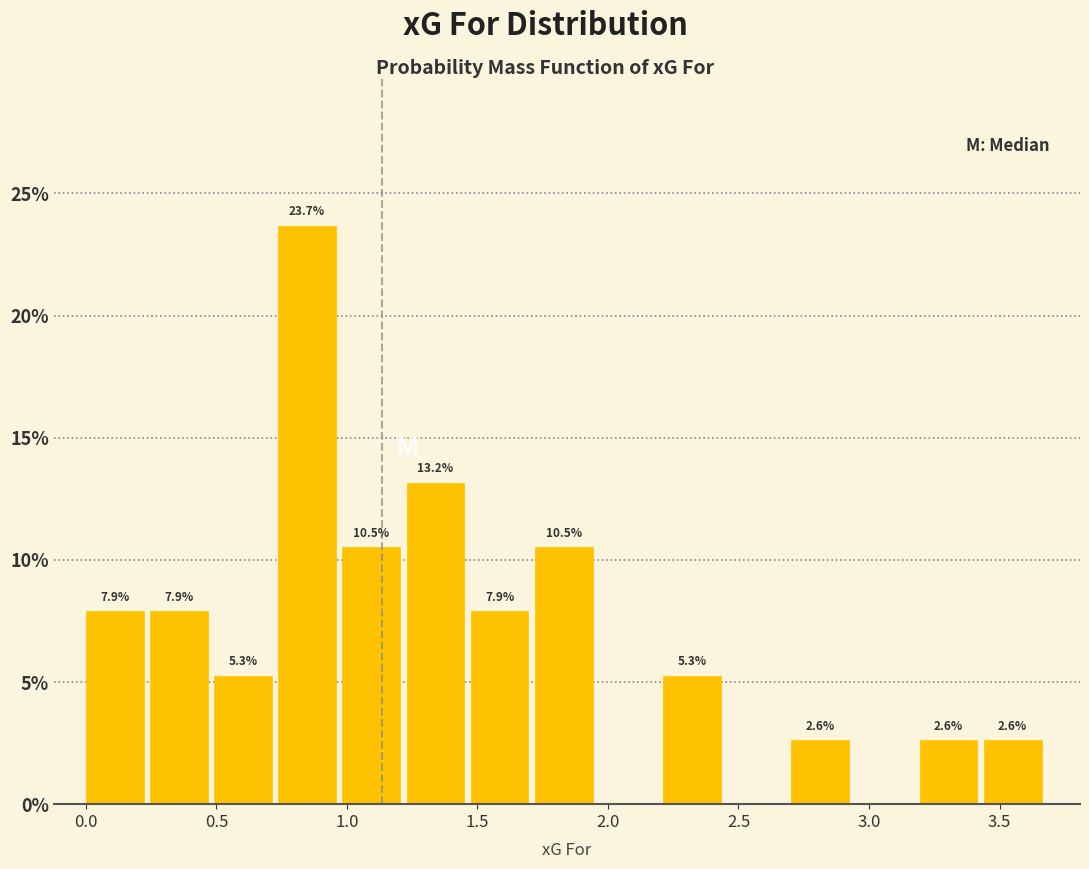

Over which range of the x-axis is the bar tallest?

0.75 to 1.00